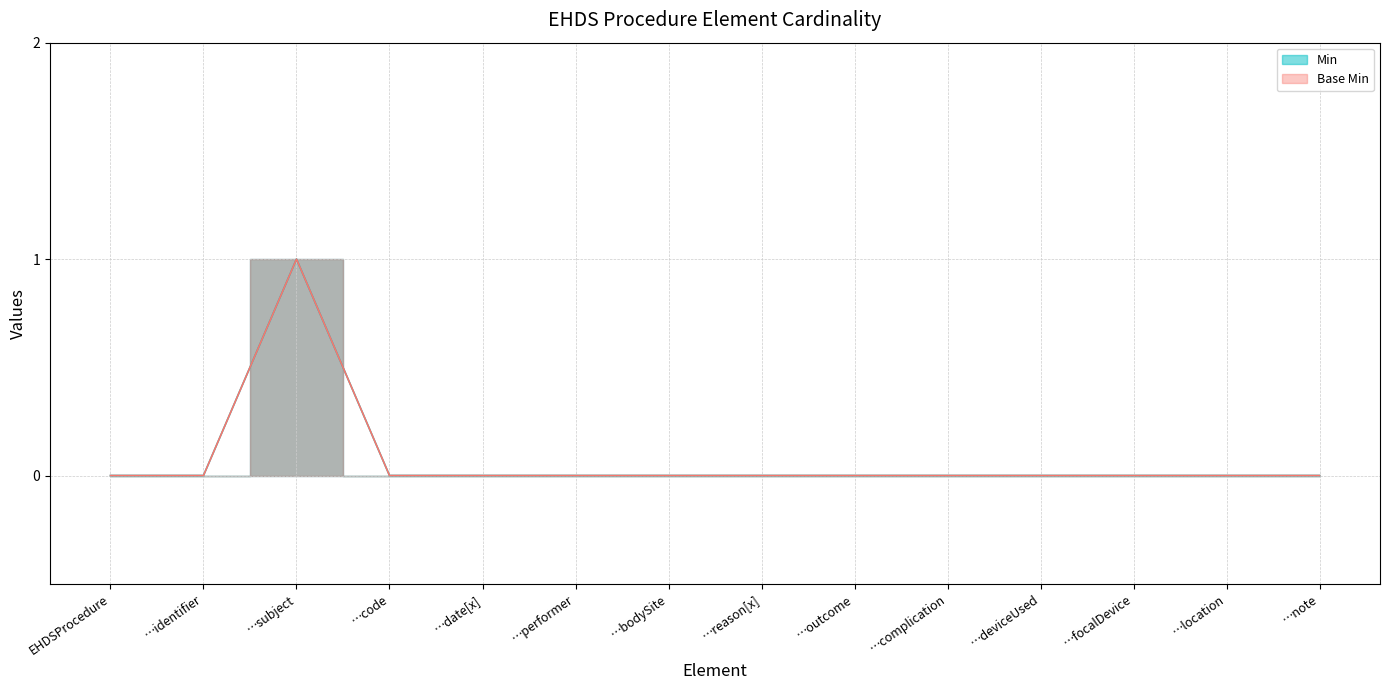

The Base Min series shows 0 at …focalDevice. True or false?

False